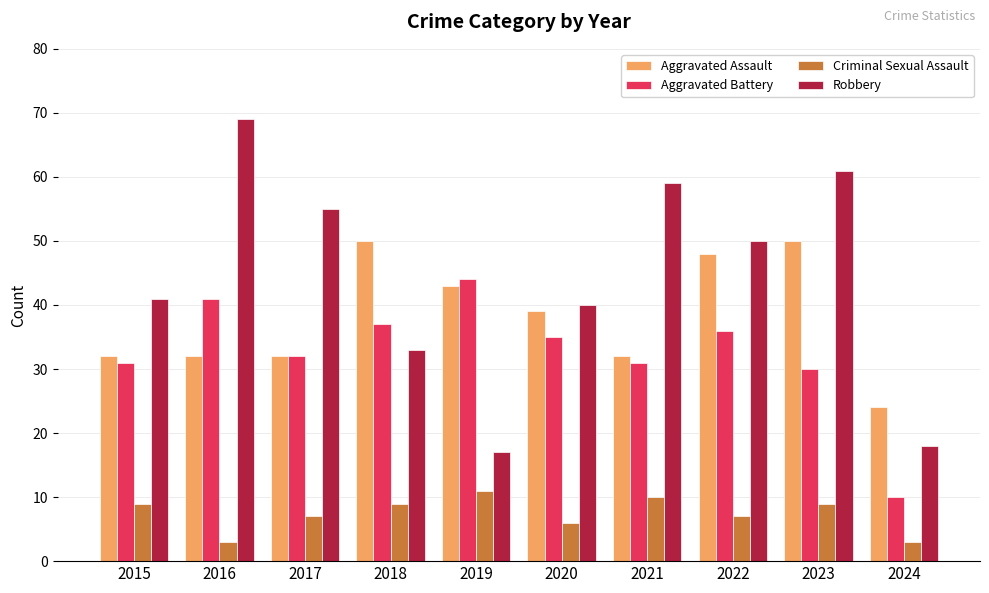

What are all the series names shown in the legend?

Aggravated Assault, Aggravated Battery, Criminal Sexual Assault, Robbery